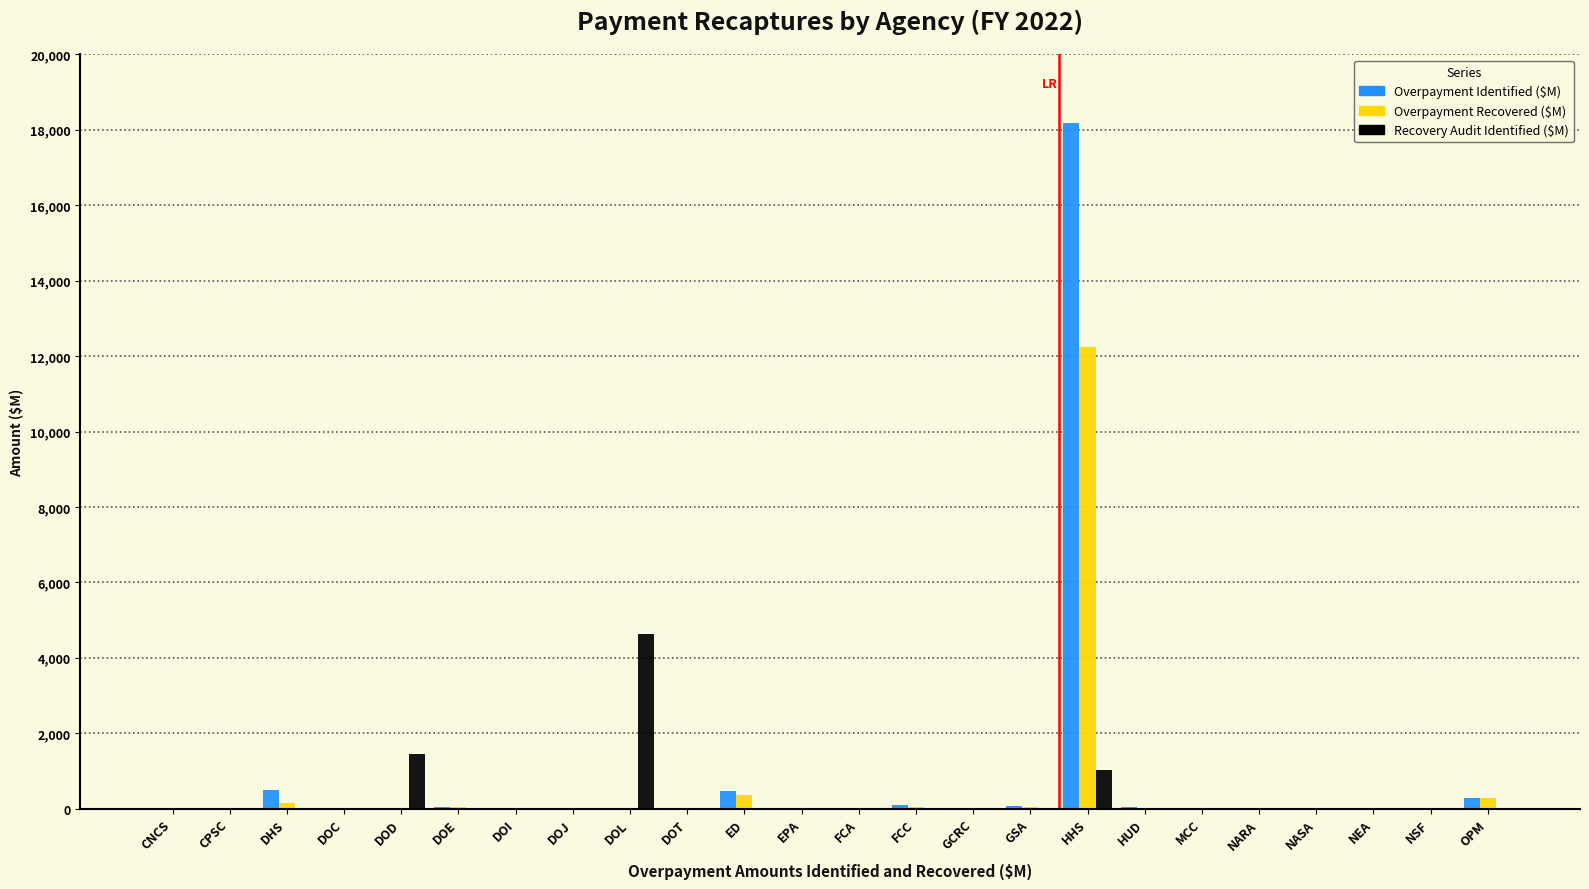

Is it true that Overpayment Recovered ($M) equals 0.0 at DOL?

True